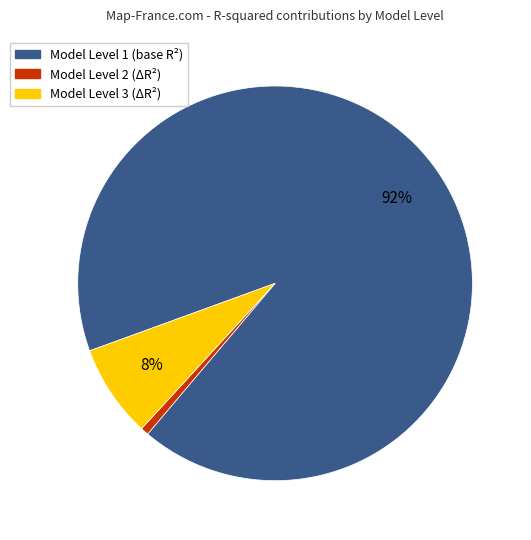

Does any single category account for the majority?

Yes